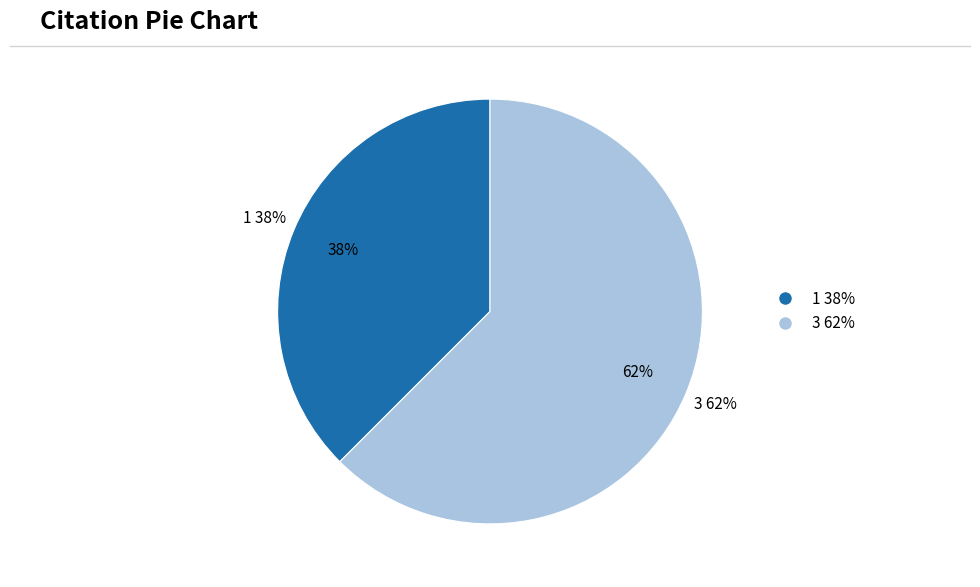

To the nearest percent, what percentage of the pie is 3?

62%